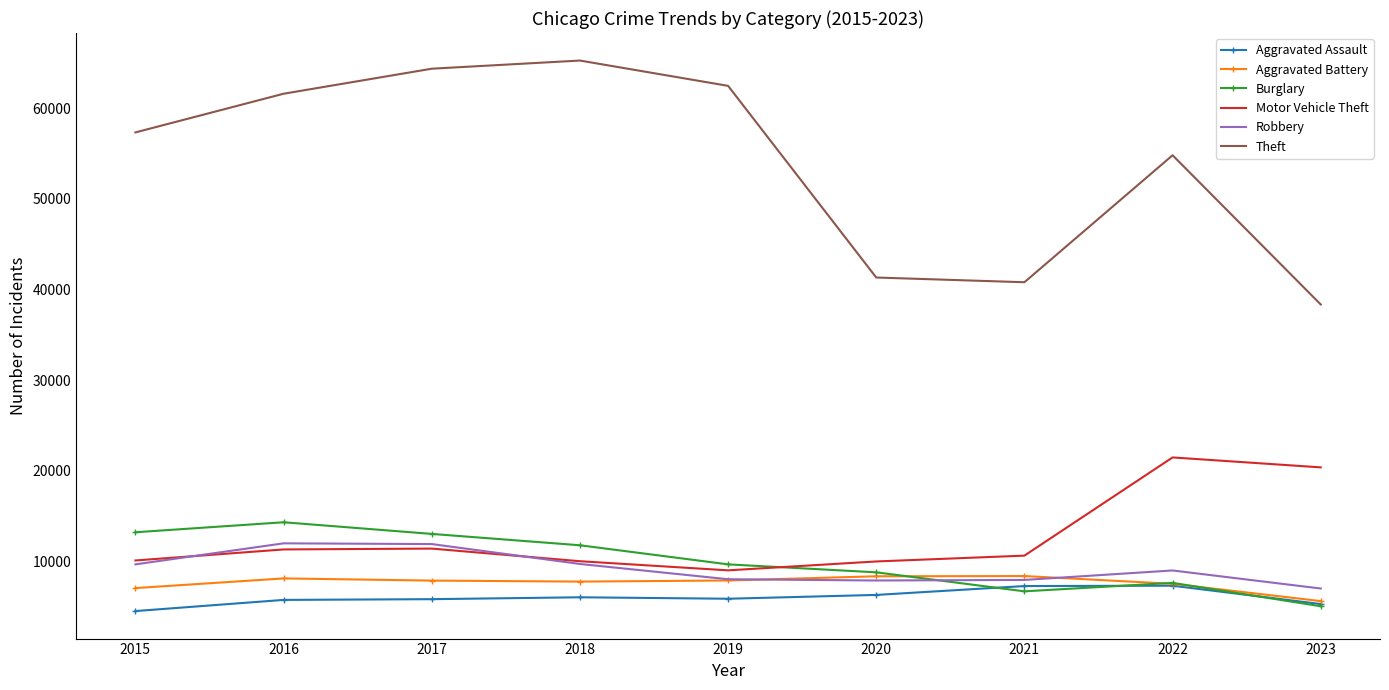

Is it true that Aggravated Battery equals 7734 at 2018?

True